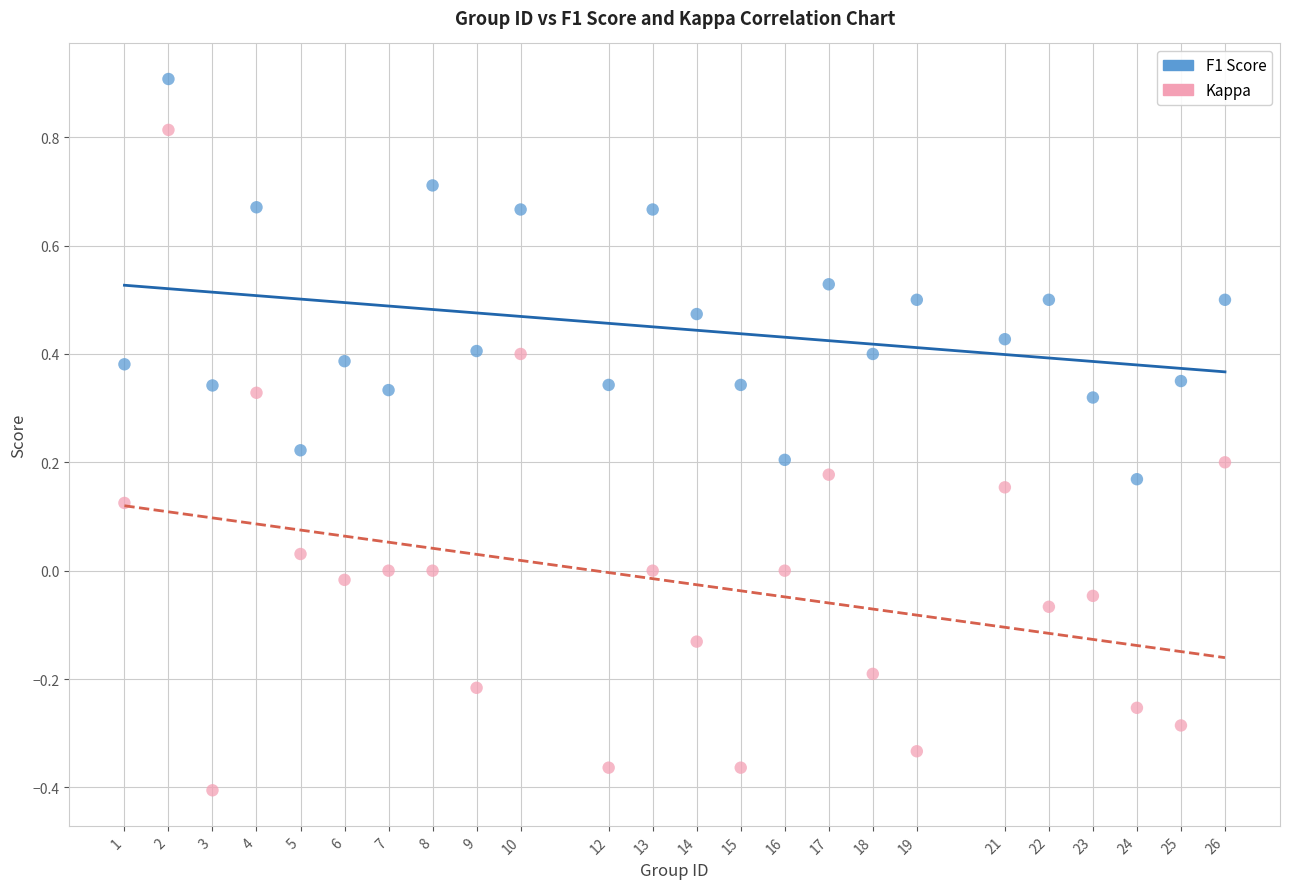

Across all data points, what is the range of X values (max minus min)?

25.0